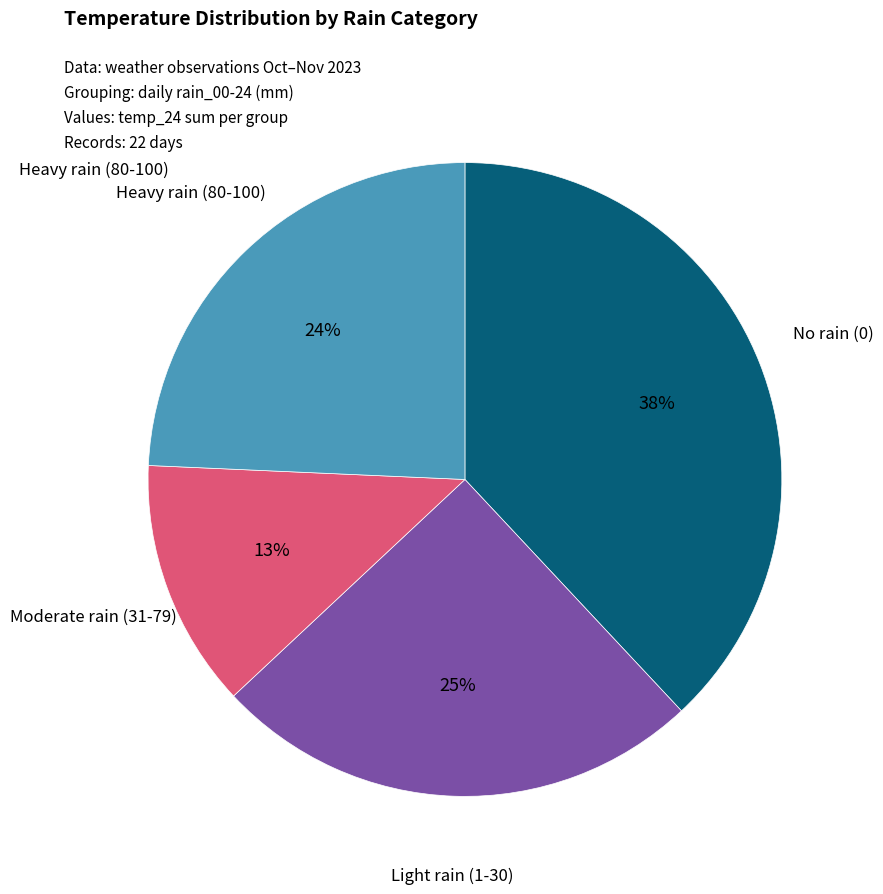

How many slices are in this pie chart?

4